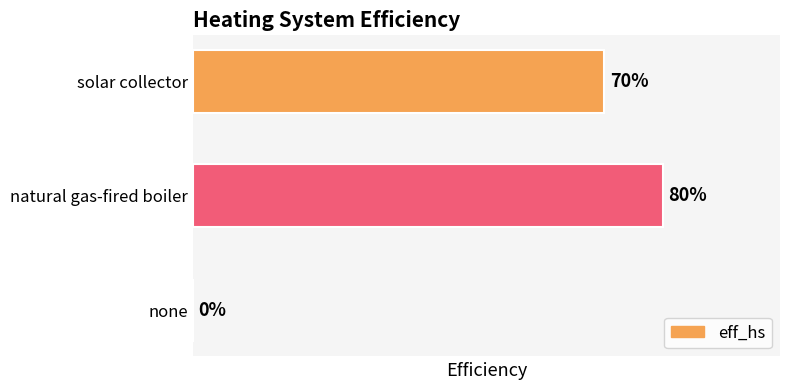

What is the sum of all values?

1.5